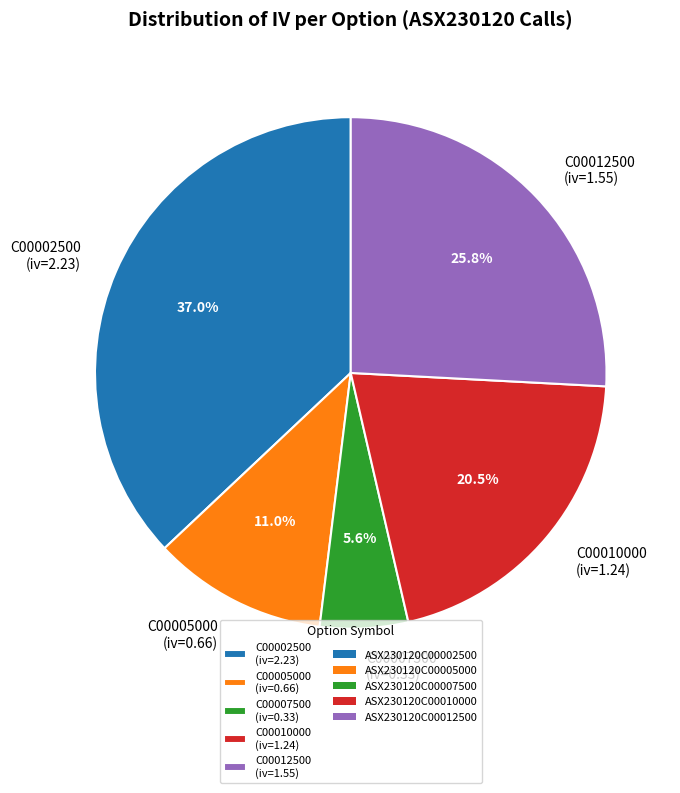

Which category has the biggest portion of the pie?

C00002500 (iv=2.23)